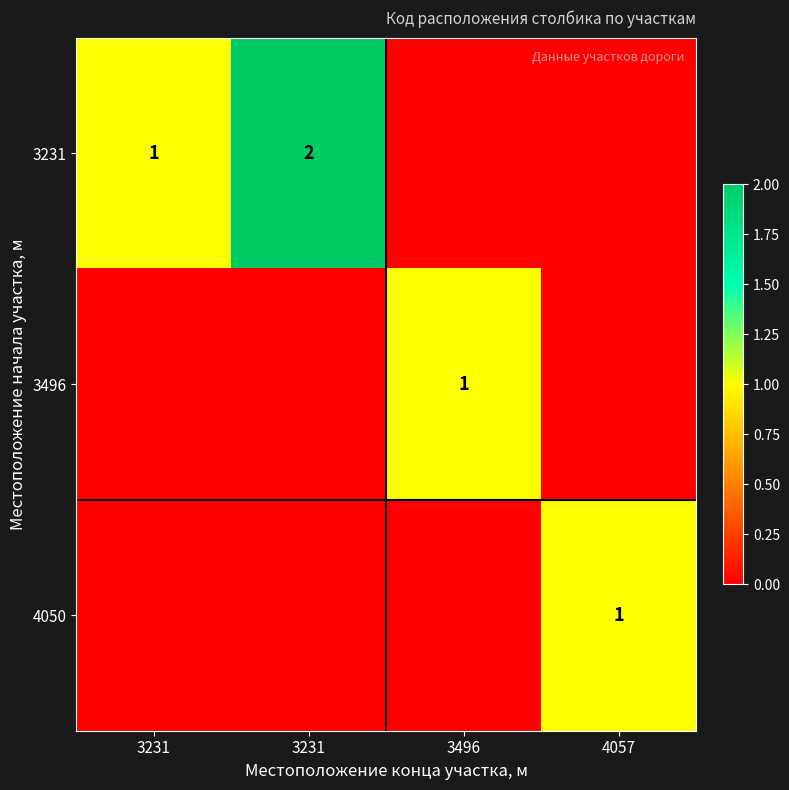

At which category does the chart reach its minimum across all series?

3496